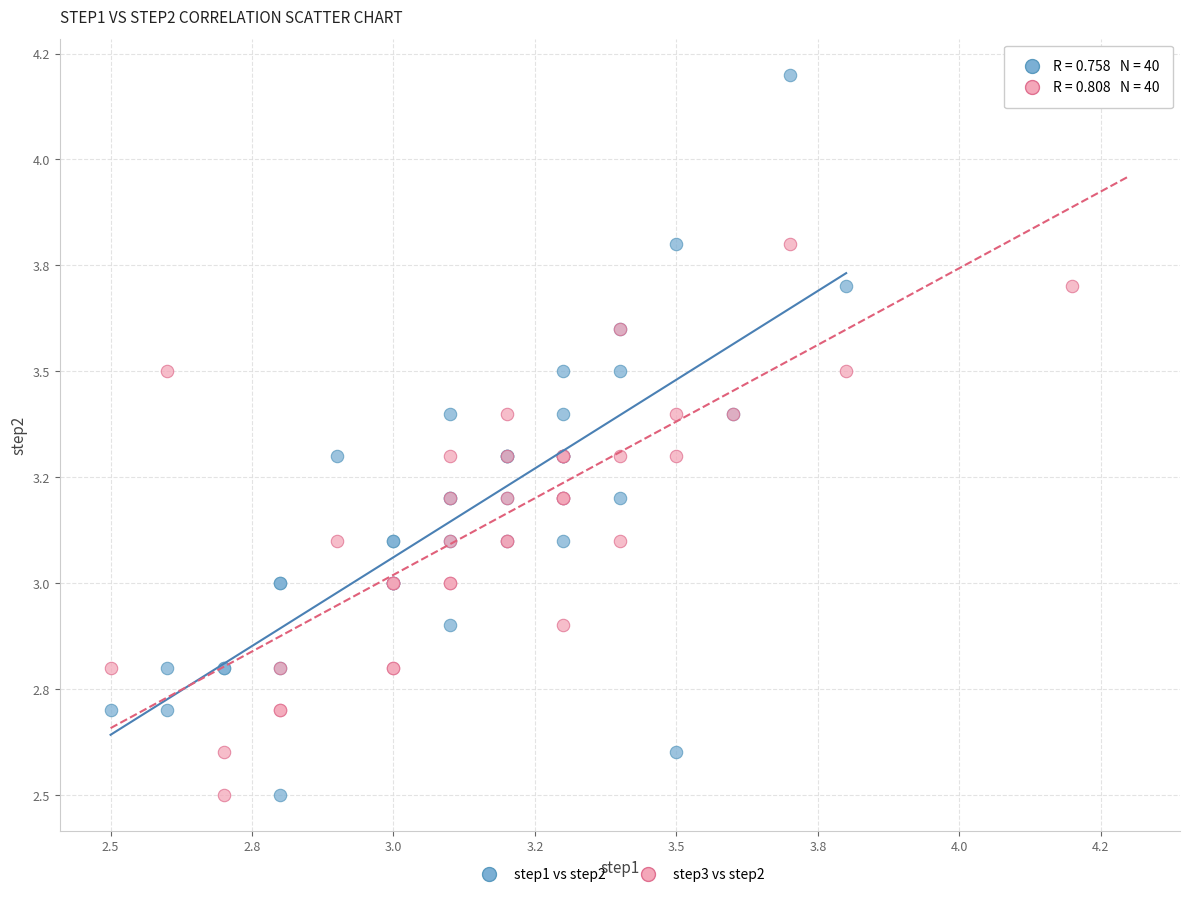

What are all the series names shown in the legend?

step1 vs step2, step3 vs step2